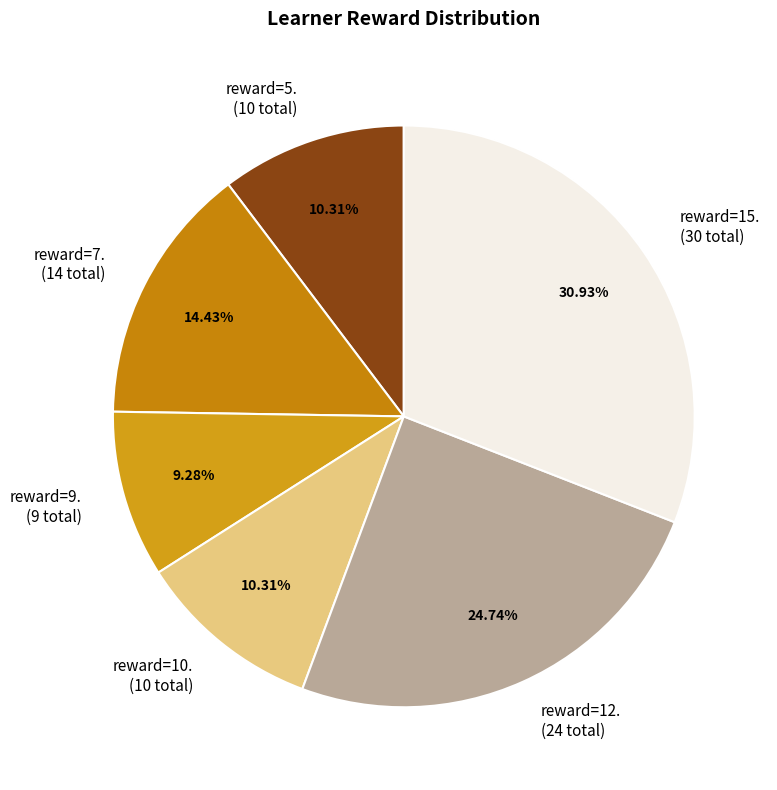

To the nearest percent, what is the average slice percentage?

17%